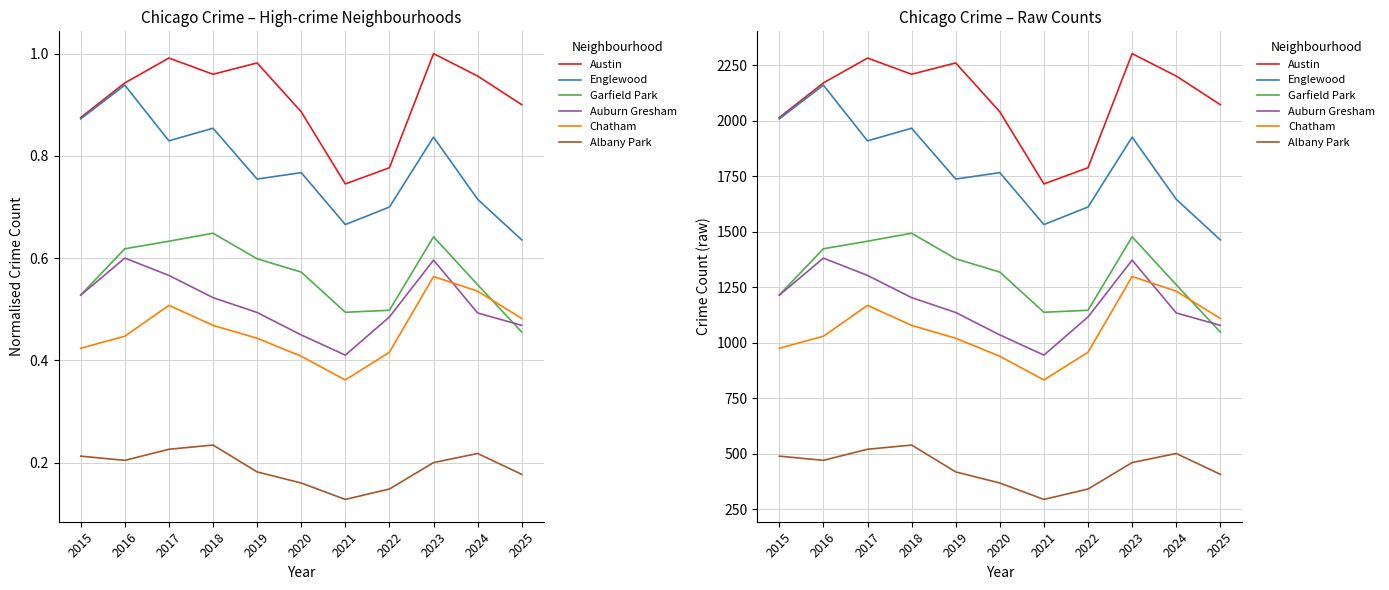

Reading left to right, what are all the values shown in this chart?

Austin: 2015=2015	2016=2171	2017=2283	2018=2210	2019=2261	2020=2041	2021=1716	2022=1789	2023=2303	2024=2202	2025=2073
Englewood: 2015=2009	2016=2161	2017=1910	2018=1967	2019=1738	2020=1767	2021=1533	2022=1612	2023=1927	2024=1647	2025=1464
Garfield Park: 2015=1216	2016=1424	2017=1458	2018=1494	2019=1379	2020=1319	2021=1138	2022=1147	2023=1478	2024=1262	2025=1049
Auburn Gresham: 2015=1215	2016=1382	2017=1304	2018=1204	2019=1137	2020=1036	2021=945	2022=1117	2023=1373	2024=1135	2025=1079
Chatham: 2015=976	2016=1030	2017=1169	2018=1079	2019=1021	2020=940	2021=833	2022=958	2023=1299	2024=1233	2025=1110
Albany Park: 2015=490	2016=471	2017=521	2018=540	2019=419	2020=369	2021=295	2022=342	2023=461	2024=502	2025=408